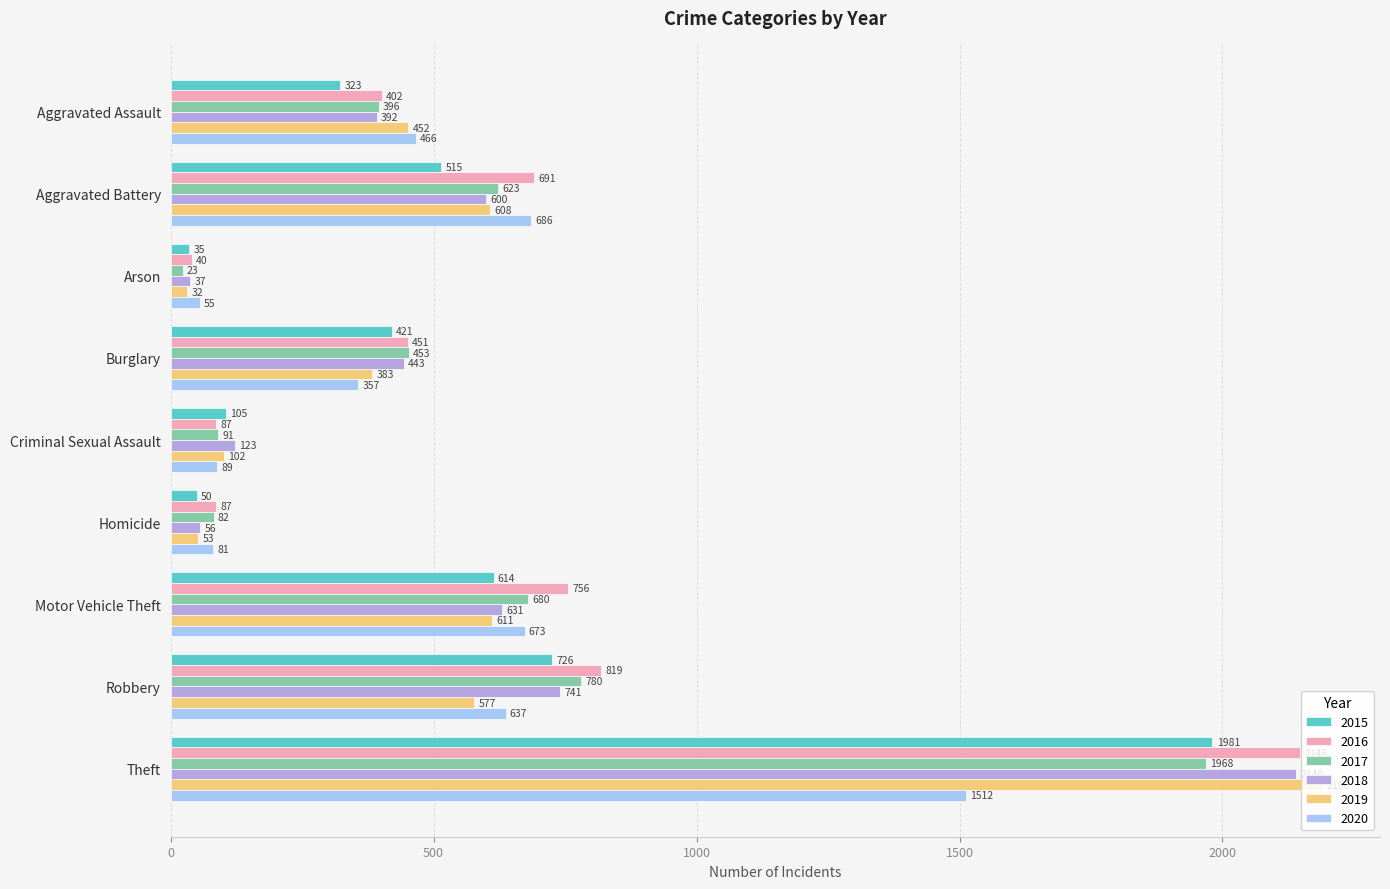

What is the sum of the 2017 values at Criminal Sexual Assault and Burglary?

544